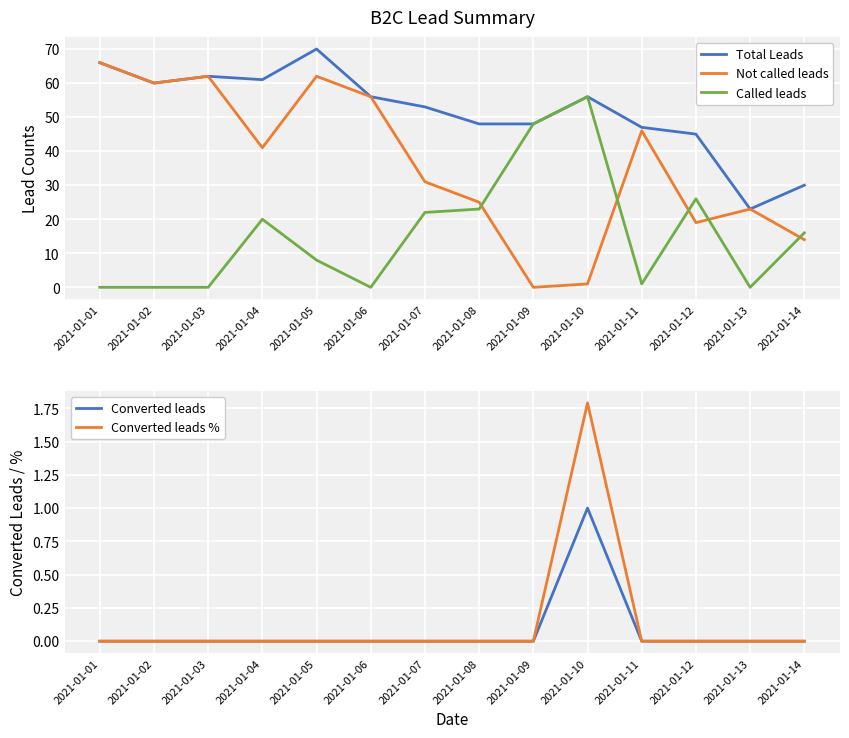

True or false: Total Leads and Converted leads % cross at least once.

False